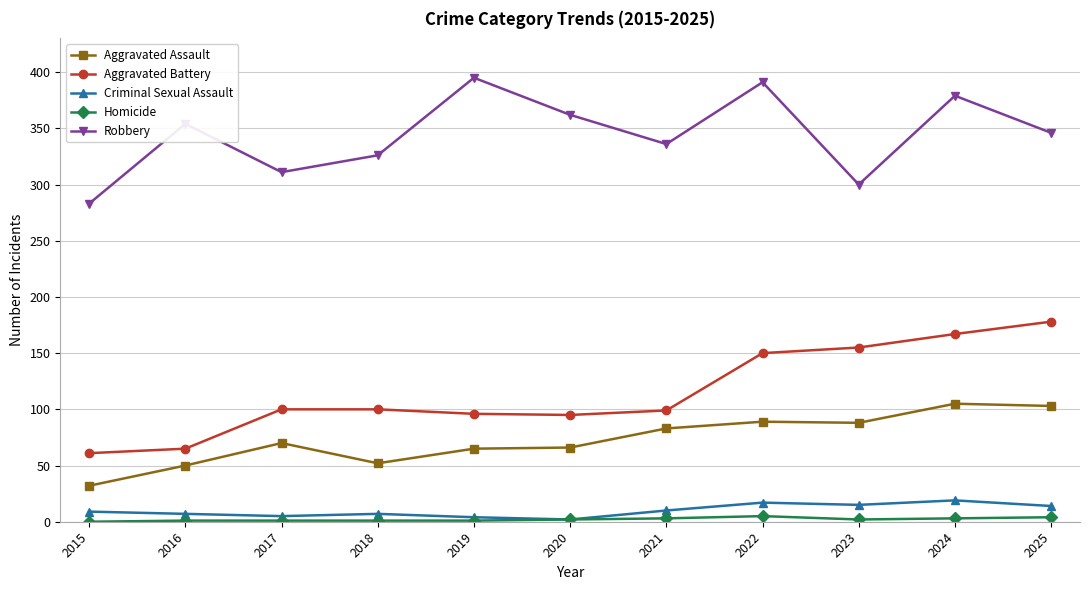

At how many categories does at least one series exceed 308?

9